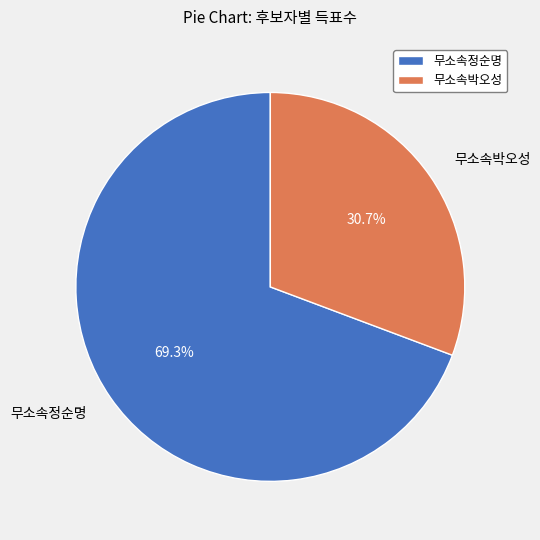

To the nearest percent, what is the difference between the 무소속정순명 and 무소속박오성 slice percentages?

39%